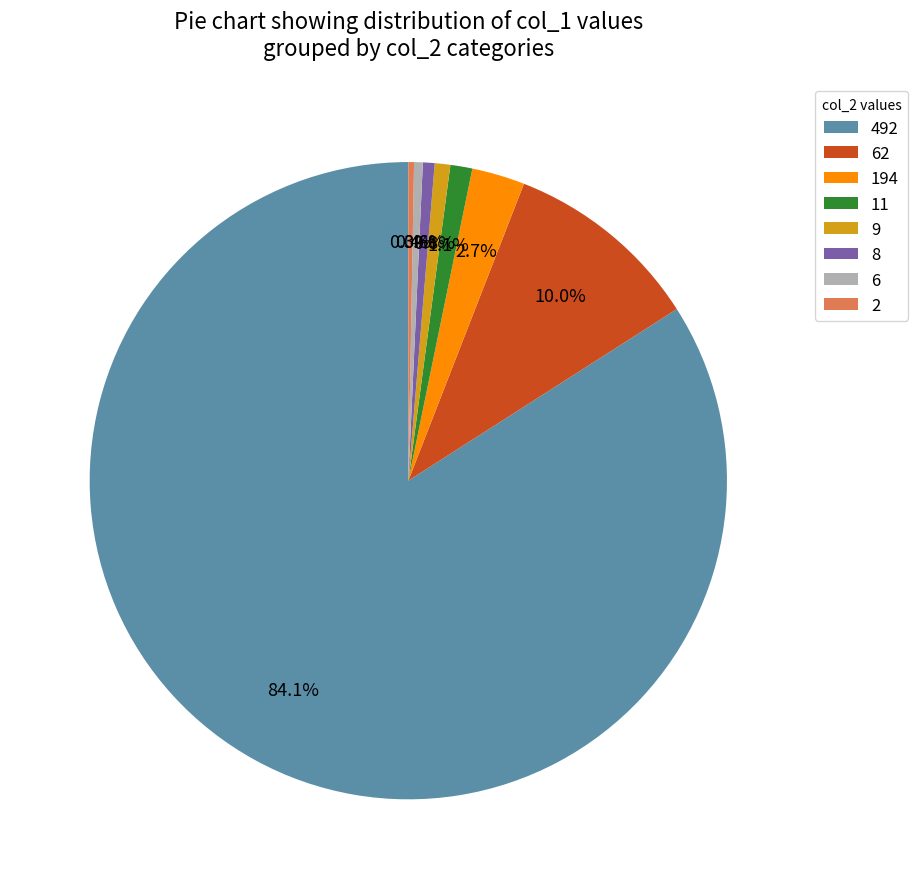

To the nearest percent, what percentage of the pie is 62?

10%